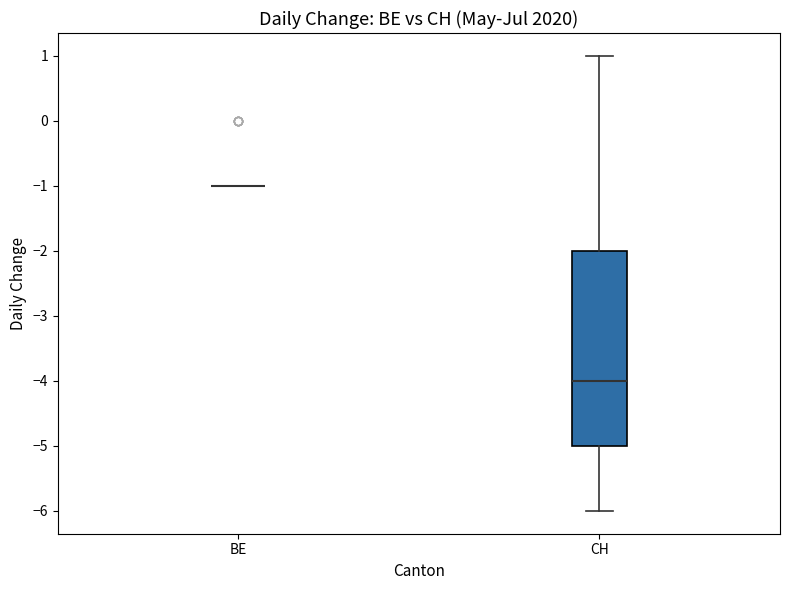

Reading left to right, read every box against the y-axis: the position of its median line, the range the box covers, and the ends of its whiskers. The values are not printed on the chart, so give them approximately, as read against the axis.

BE: box collapsed to a line at -1, whiskers -1 to -1
CH: median -4, box -5 to -2, whiskers -6 to 1